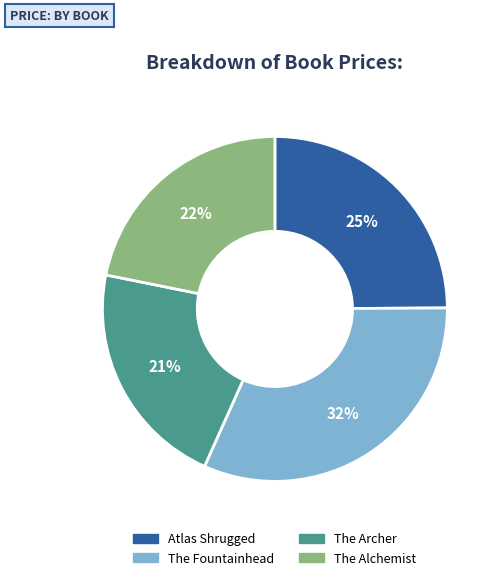

Is the sum of Atlas Shrugged and The Archer greater than half?

No